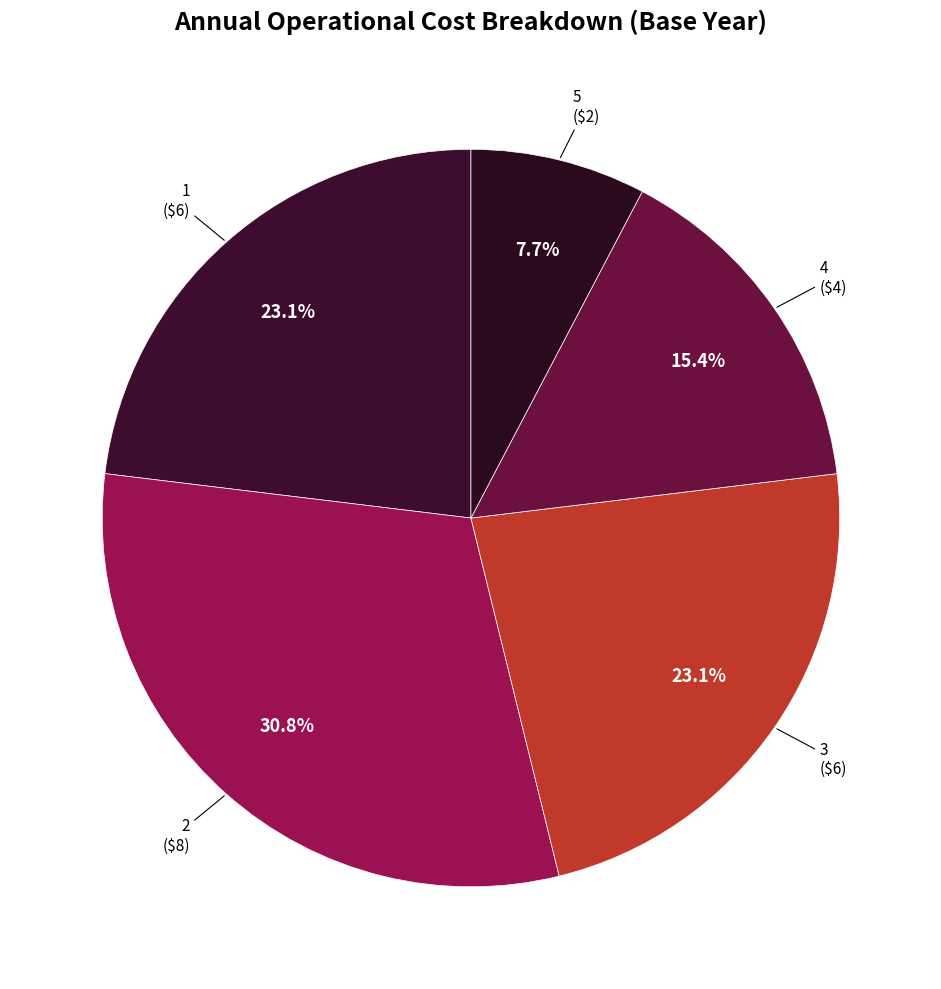

Which slice is the largest?

2